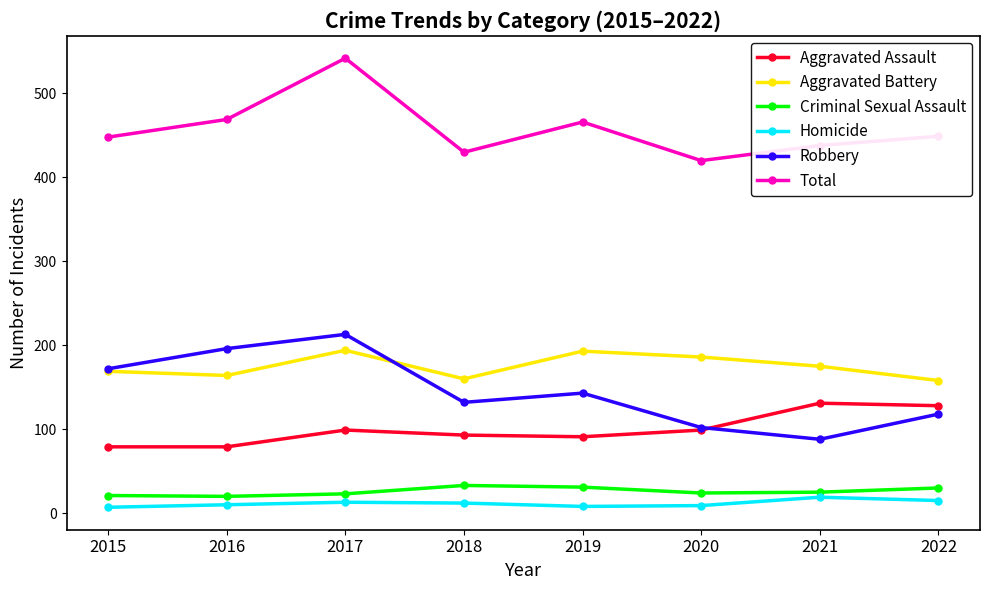

Count the Robbery values in the range 118 to 196.

5